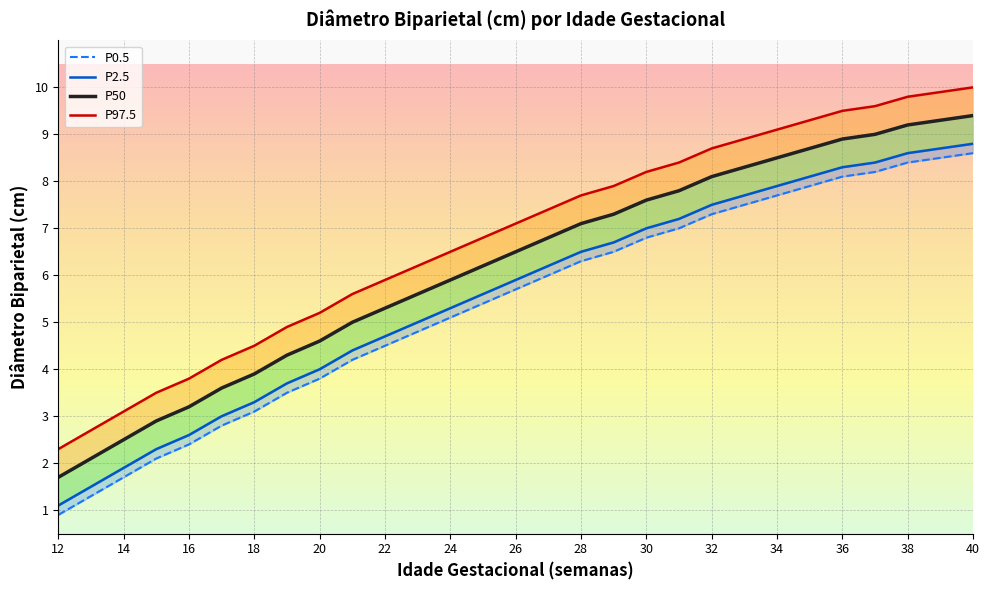

True or false: P2.5 and P50 cross at least once.

False